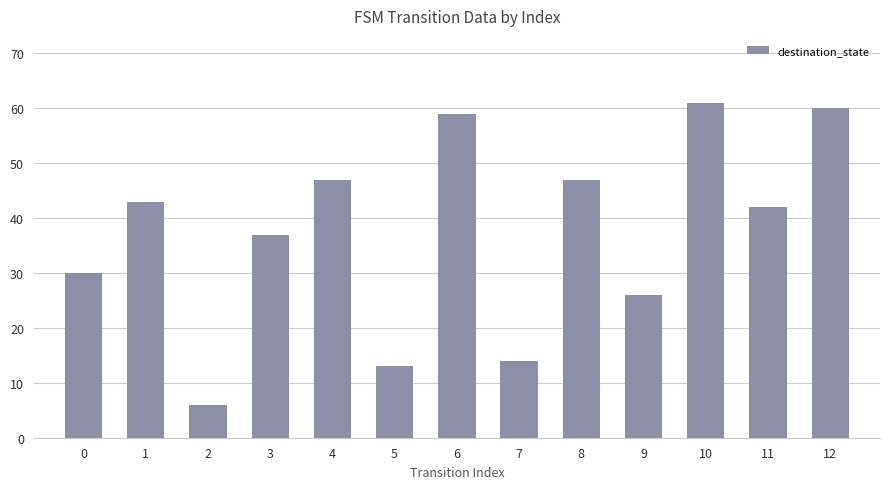

What is the value of the 12th bar from the left?

42